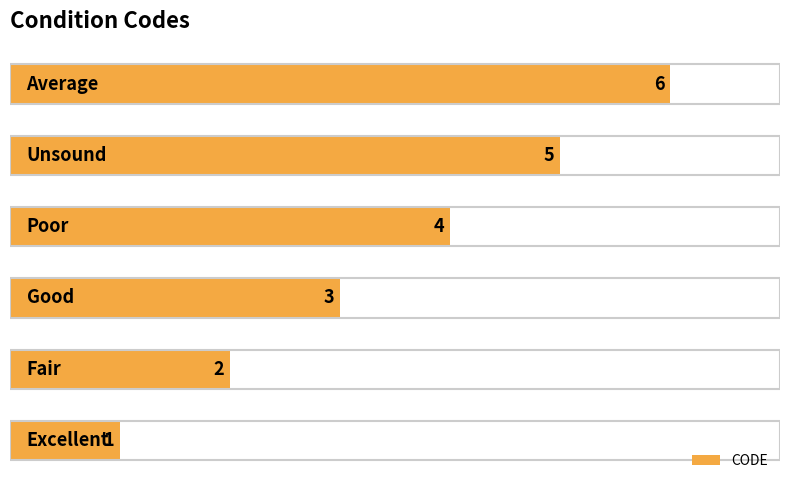

How many data points are less than 4?

3